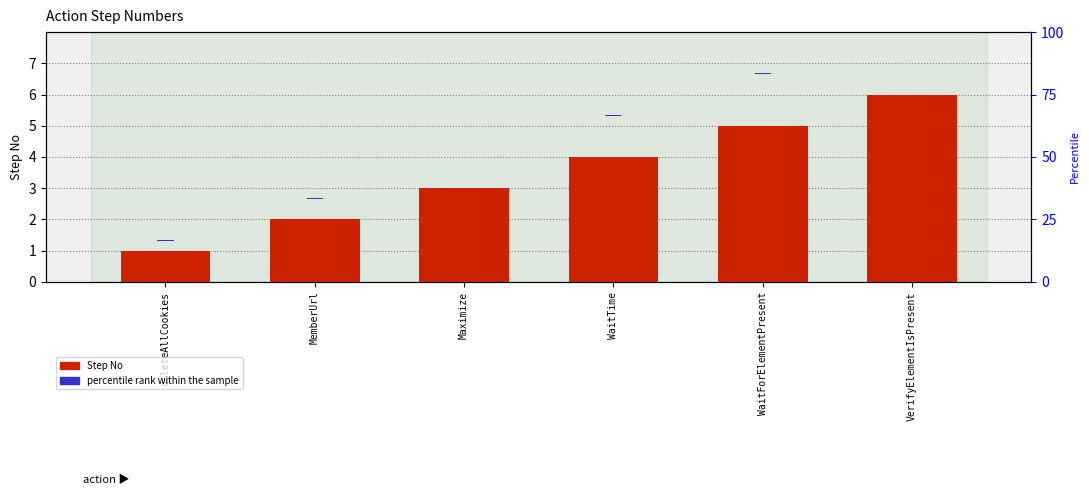

How many data points does each series have?

6